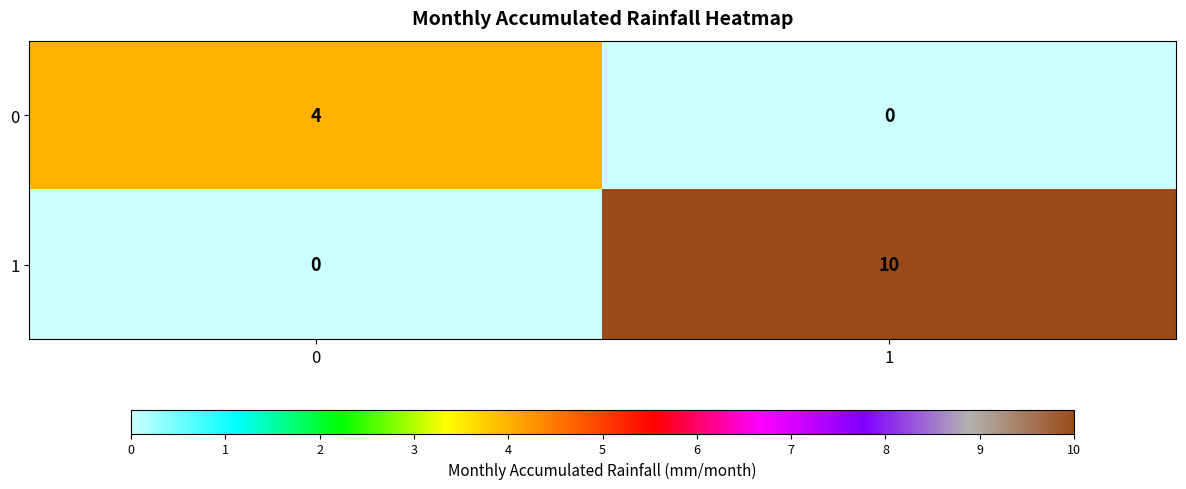

Which series has the largest range (max minus min)?

1